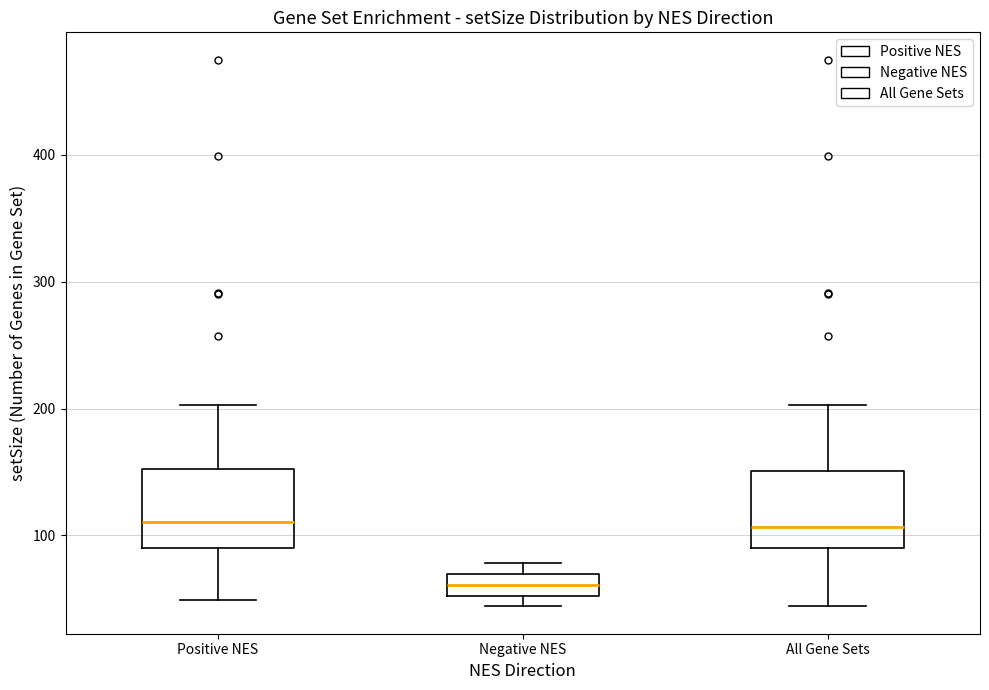

Where does the upper whisker of the box for Positive NES end on the y-axis? The values are not printed on the chart, so give them approximately, as read against the axis.

200